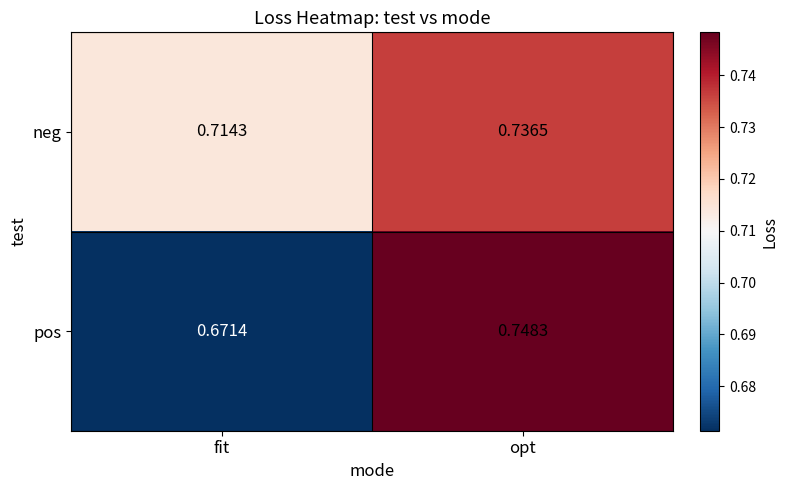

What is the total value across all series at opt?

1.5